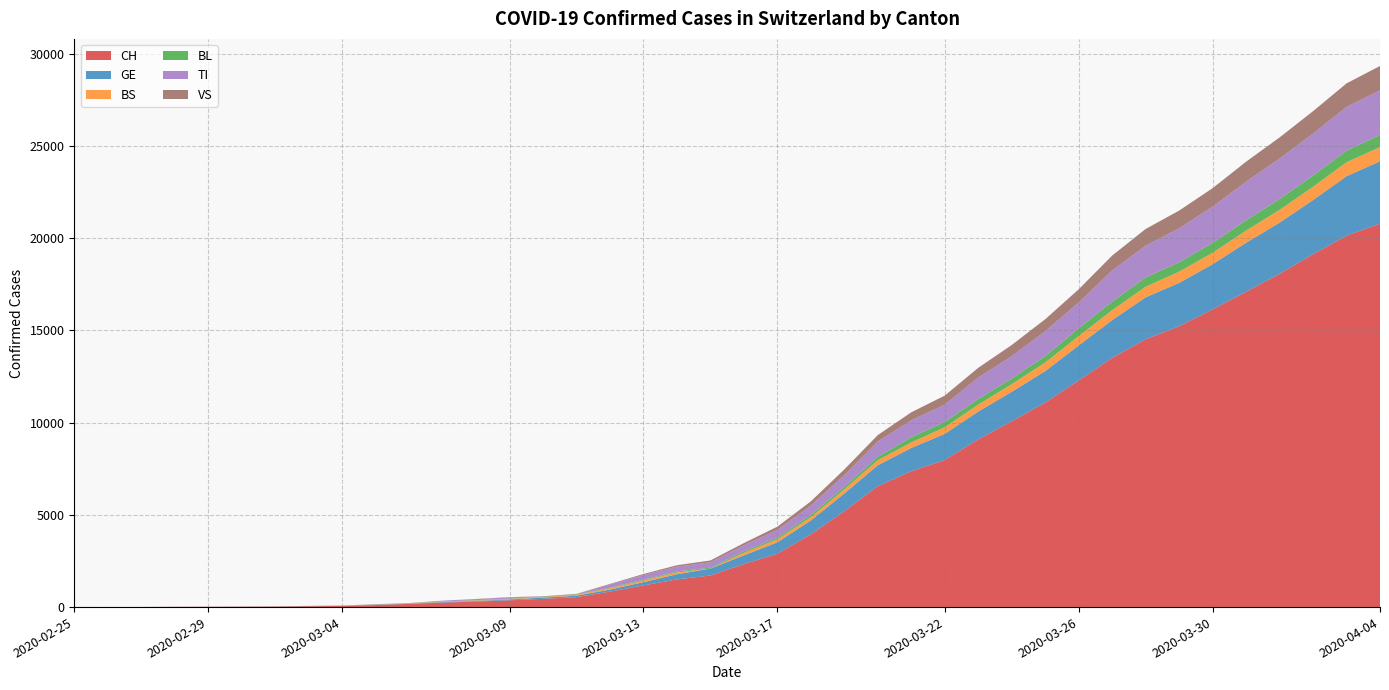

Reading left to right, what are all the values shown in this chart?

CH: 1	2	4	11	14	20	26	46	63	109	175	243	298	368	447	540	839	1176	1500	1713	2332	2892	3947	5199	6555	7368	7975	9094	10075	11087	12285	13512	14521	15228	16141	17098	18069	19133	20141	20789
GE: 0	1	1	3	5	7	7	9	9	13	17	26	35	44	68	79	108	173	282	372	472	619	751	961	1136	1262	1417	1509	1598	1708	1902	2051	2277	2349	2450	2657	2775	2938	3220	3384
BS: 0	0	1	1	1	1	1	3	3	8	15	21	24	28	33	49	73	92	100	0	144	165	182	222	272	299	358	376	414	466	505	534	573	609	621	657	691	718	758	771
BL: 0	0	0	1	2	2	2	2	2	6	6	15	19	20	22	26	26	42	47	54	76	89	116	134	184	282	289	302	306	341	422	466	502	511	539	561	588	610	625	656
TI: 1	0	0	0	0	0	2	4	5	18	0	45	58	68	0	0	180	258	265	291	330	422	511	638	834	918	939	1165	1211	1354	1401	1688	1727	1837	1962	2091	2195	2271	2377	2422
VS: 0	0	0	1	1	0	3	3	4	5	6	0	7	12	17	22	30	53	76	98	116	173	225	311	346	433	490	527	606	651	715	808	902	964	1000	1085	1145	1218	1273	1319